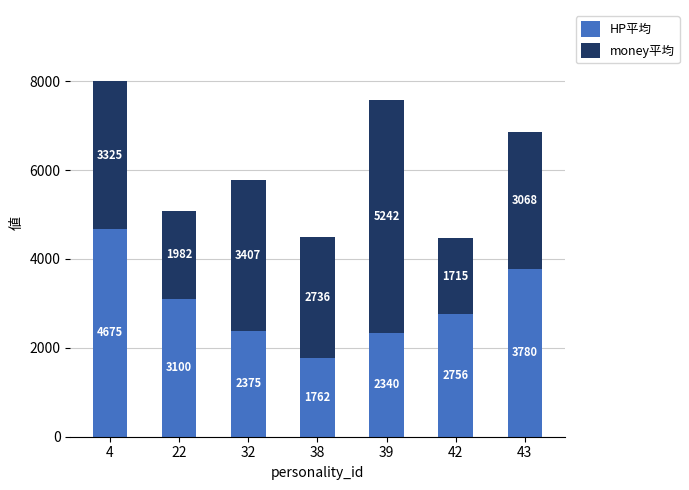

The HP平均 series shows 4675 at 4. True or false?

True